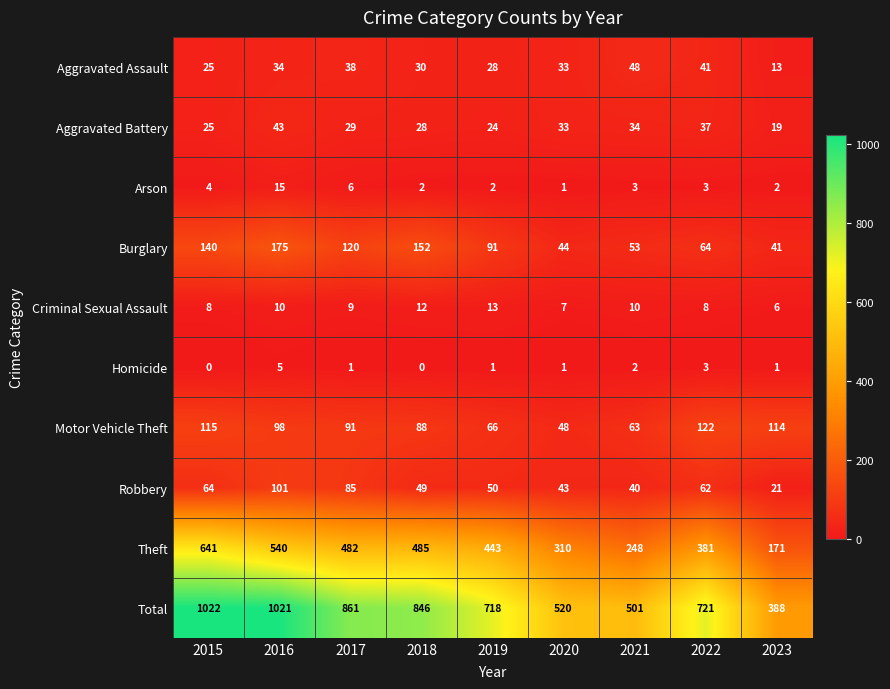

Read the Total value at 2017.

861